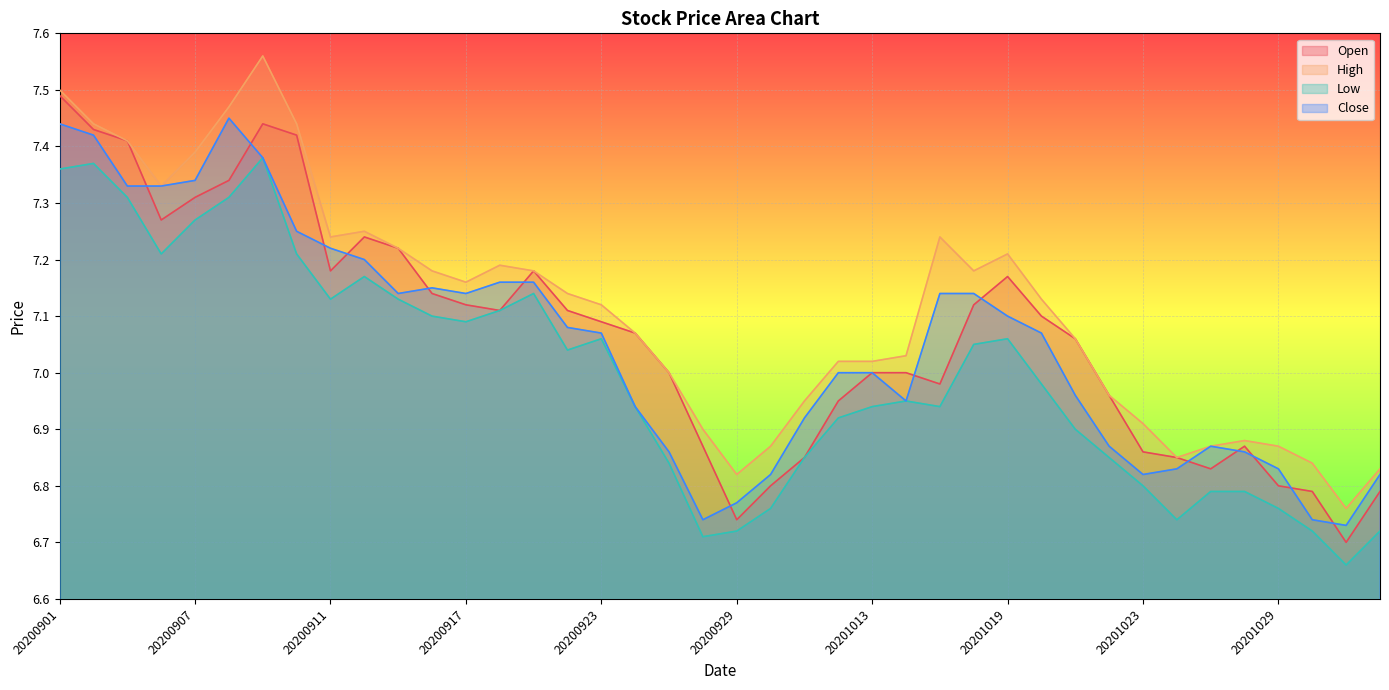

Which has a higher value, 20200901 or 20201014?

20200901